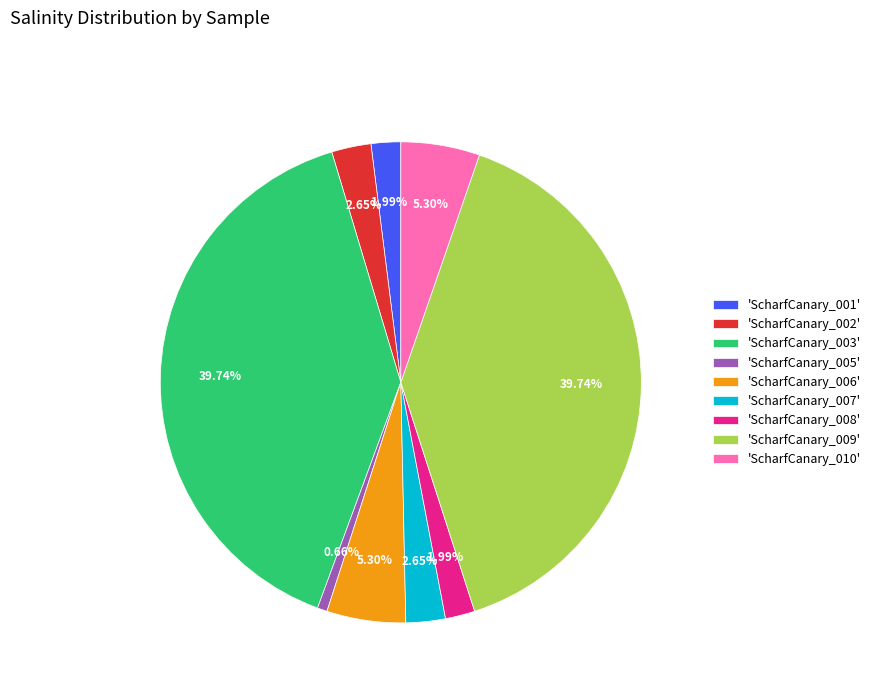

Approximately how many times larger is the value at 'ScharfCanary_006' compared to 'ScharfCanary_001'?

2.7